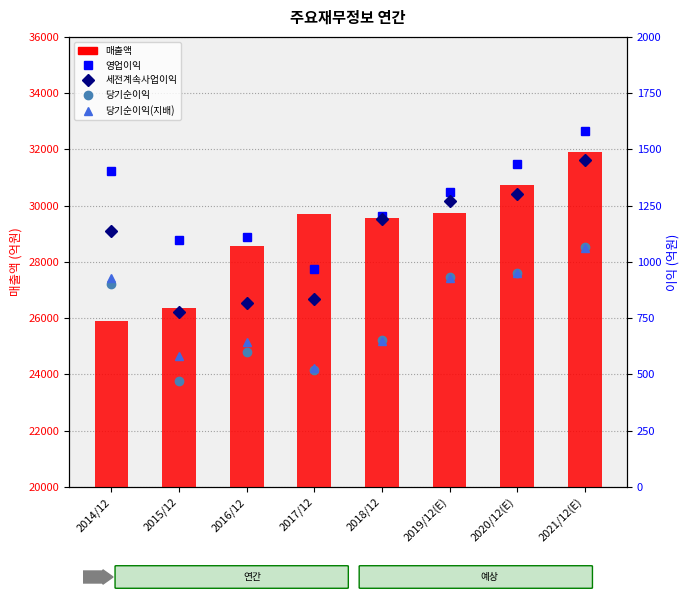

What is the approximate value of 매출액 at 2018/12?

29568